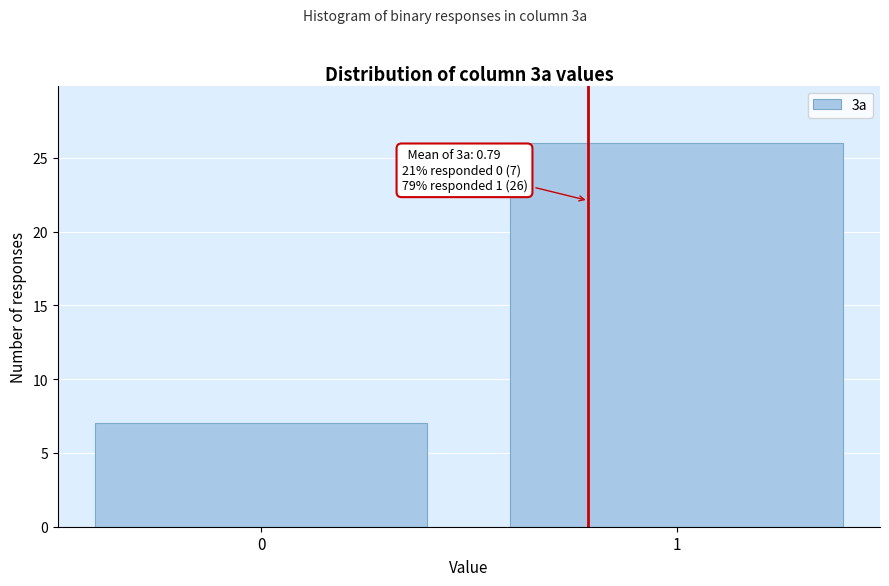

Reading left to right, list all the values displayed in this chart.

0=7	1=26